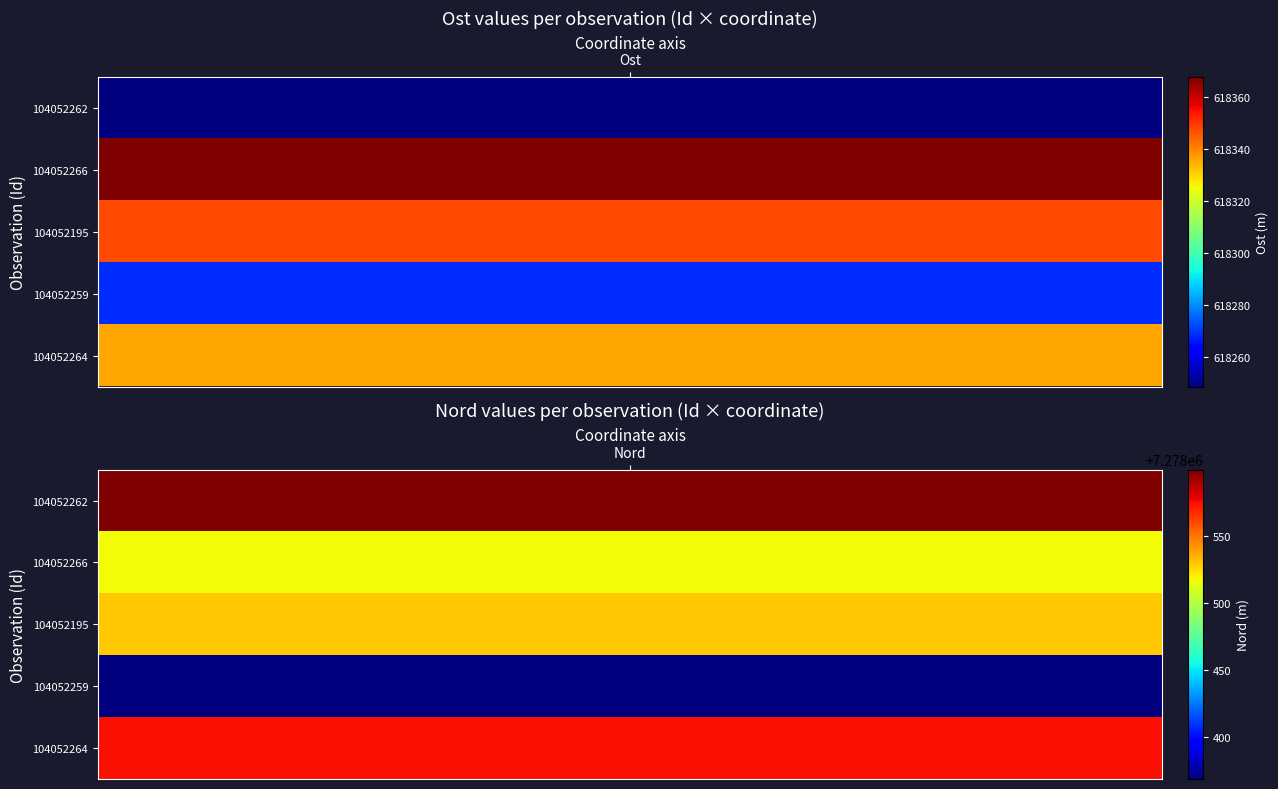

What is the highest value of the 104052266 series?

7278517.0